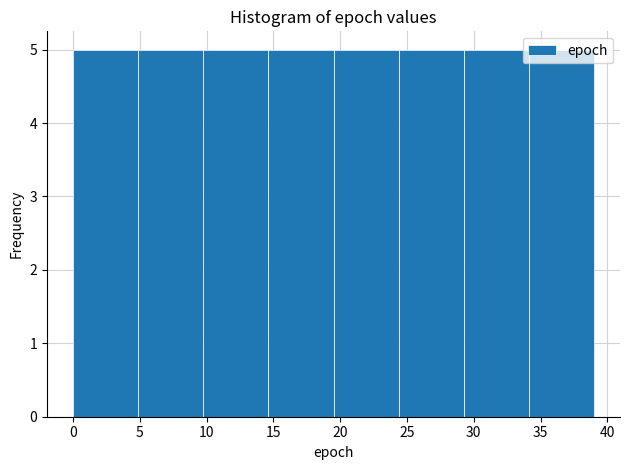

What is the height of the bar covering 14.5 to 19.5 on the x-axis? Neither the bar edges nor the heights are printed on the chart, so give them approximately, as read against the axes.

5